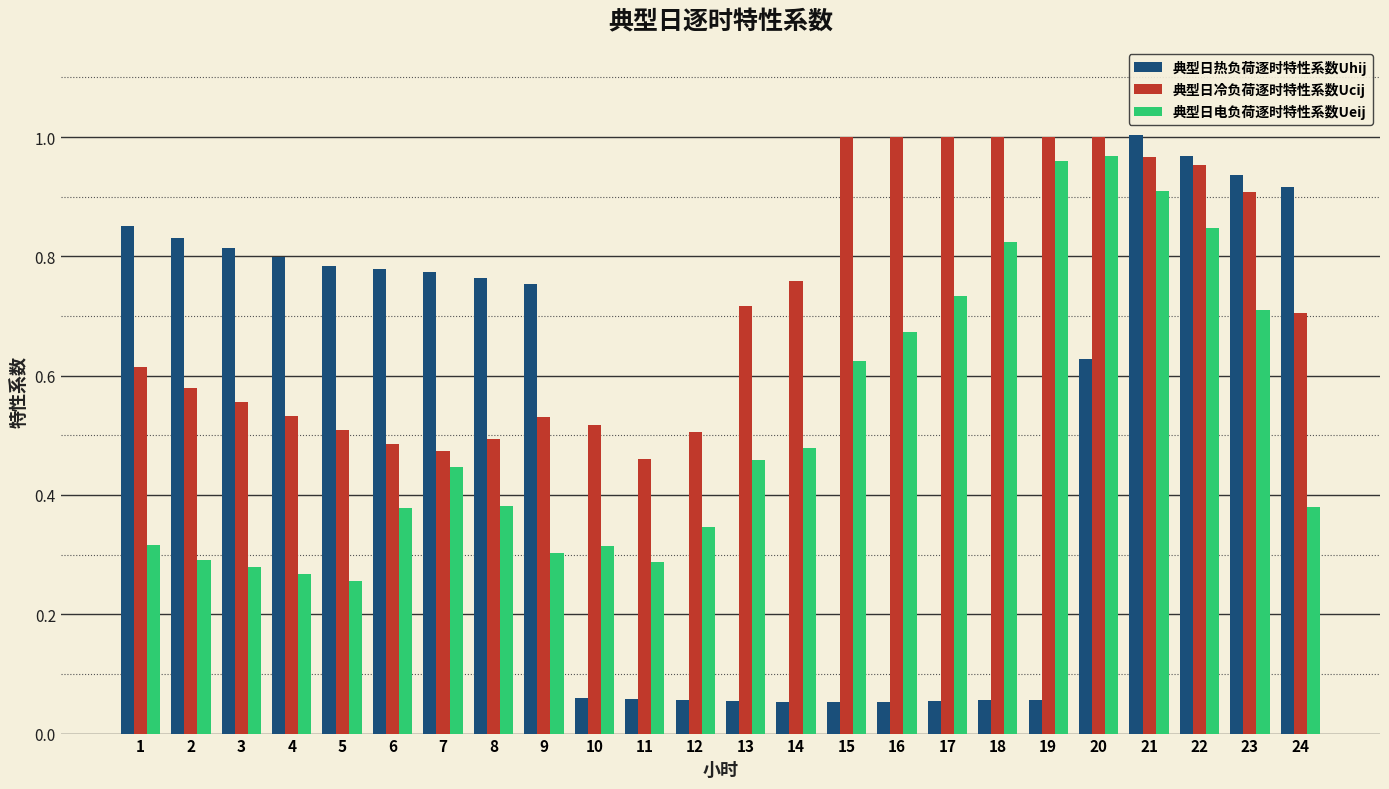

Which series has the largest range (max minus min)?

典型日热负荷逐时特性系数Uhij